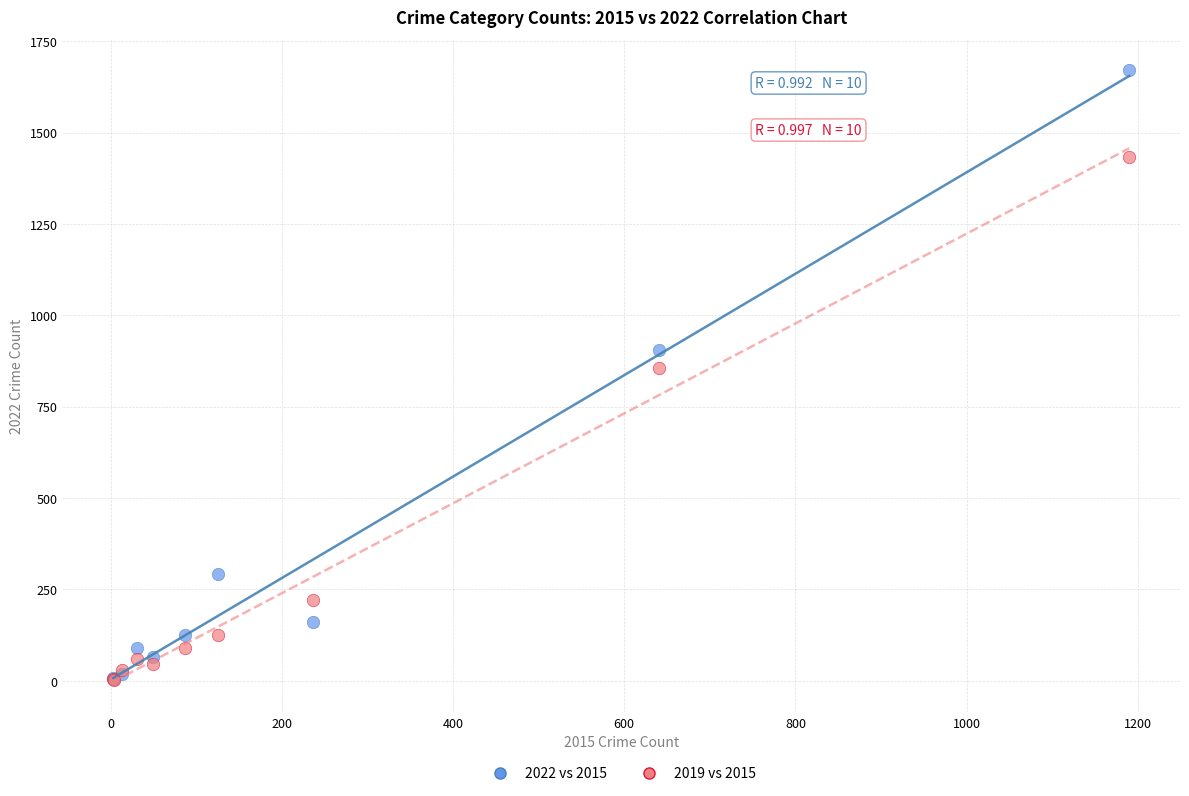

In the 2019 vs 2015 series, what Y value is closest to 718?

855